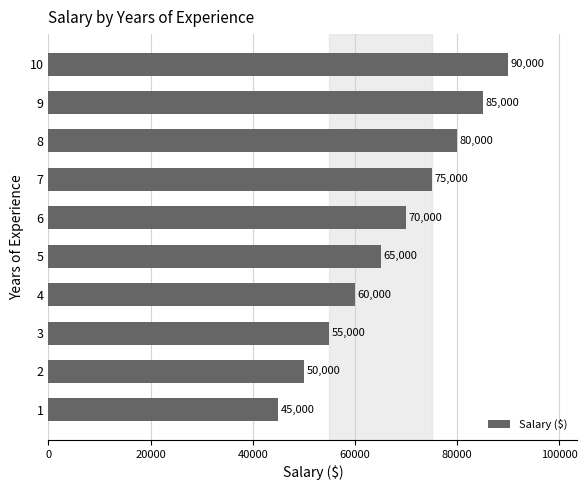

Rank the categories by value from highest to lowest.

10, 9, 8, 7, 6, 5, 4, 3, 2, 1